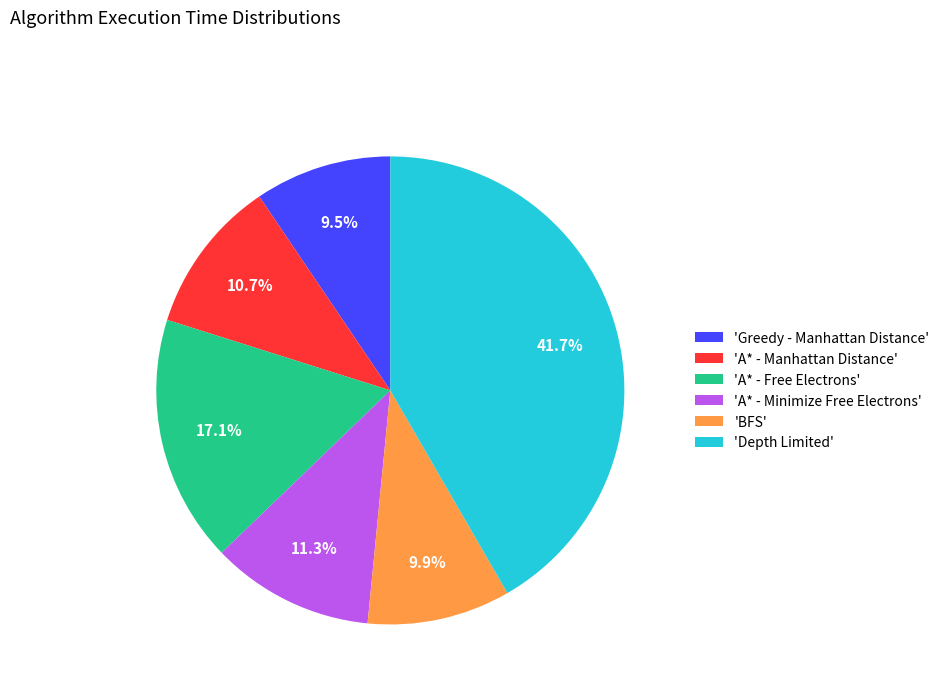

Which category has the biggest portion of the pie?

'Depth Limited'